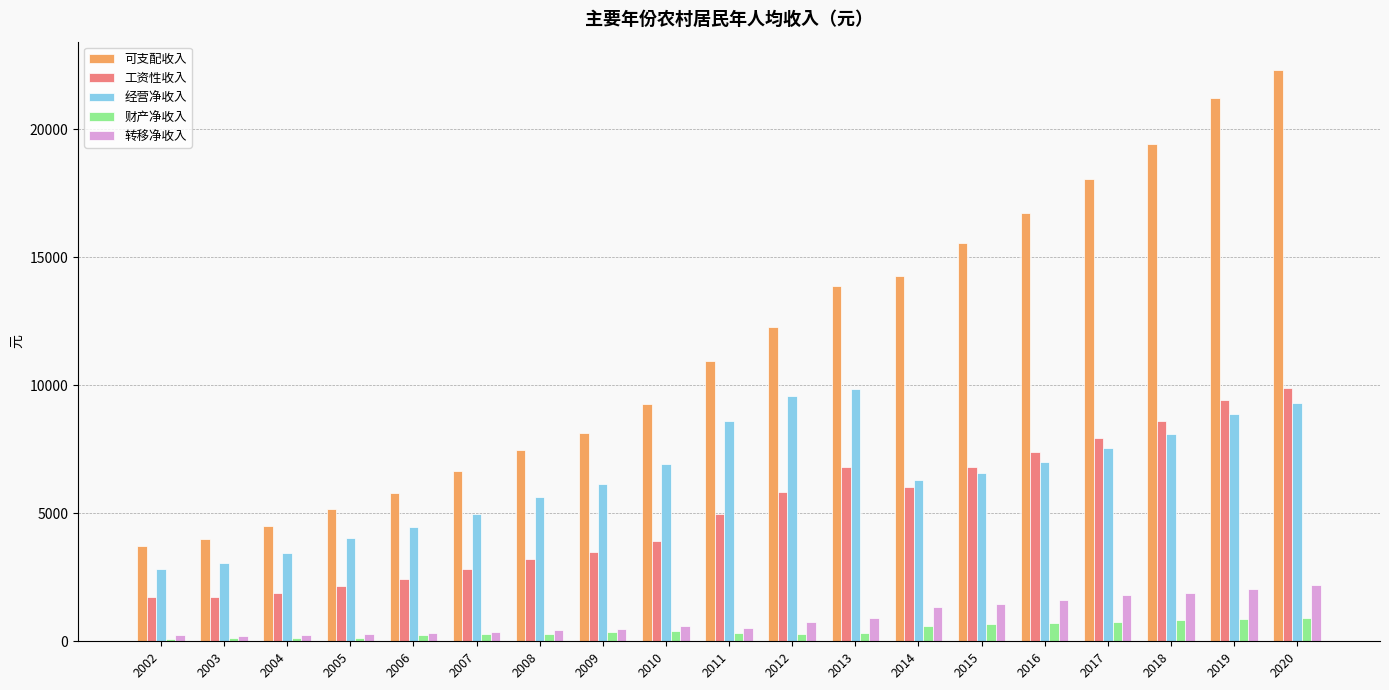

What is the value of the 经营净收入 bar at the 5th from the left?

4476.9